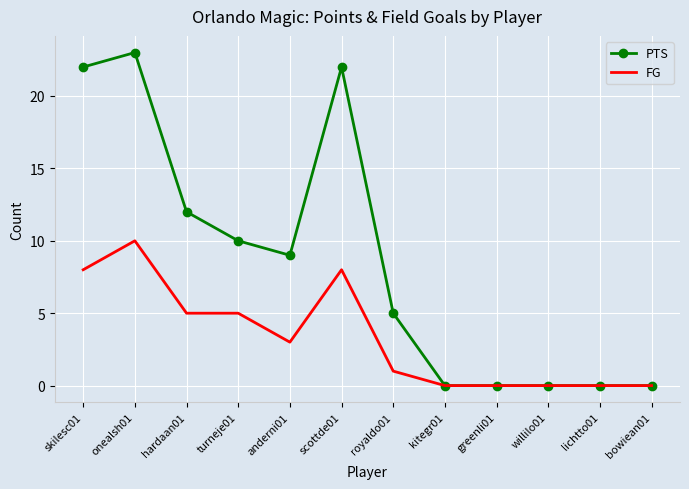

True or false: PTS has a value of 0 at willilo01.

True